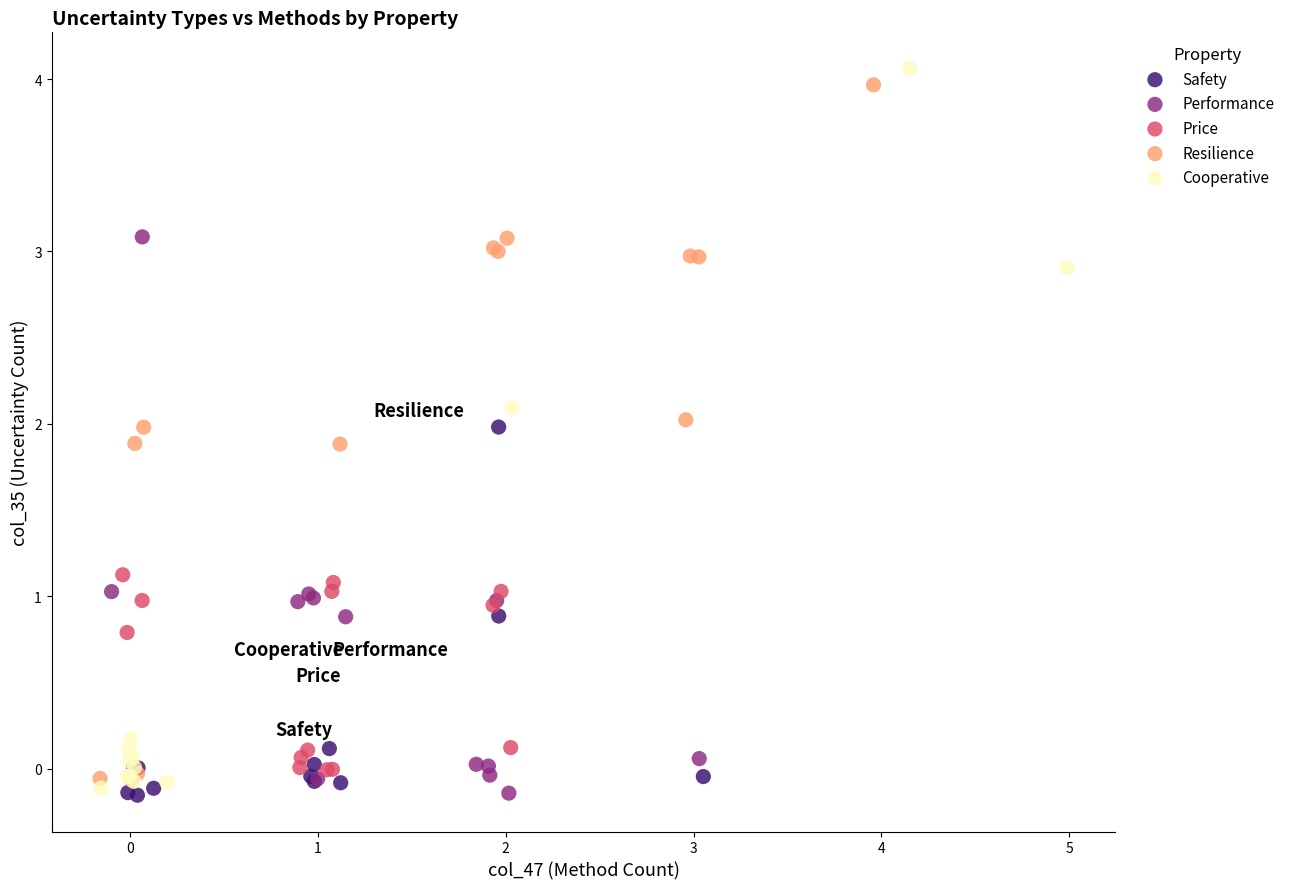

Which series contains the highest Y value?

Cooperative